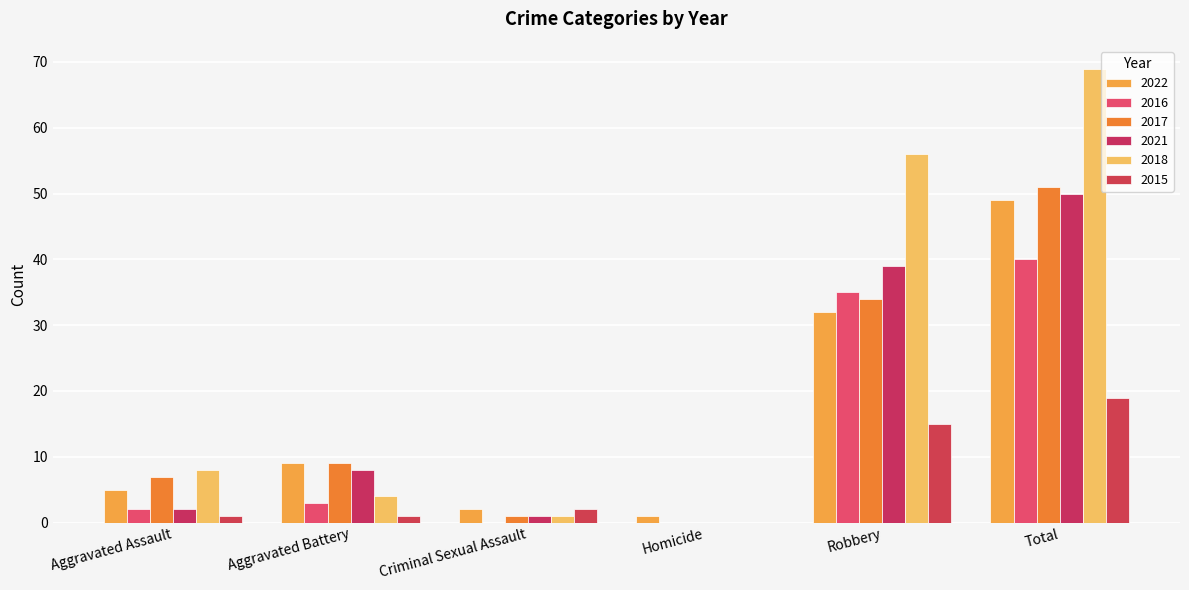

Is it true that 2015 equals 2 at Aggravated Assault?

False